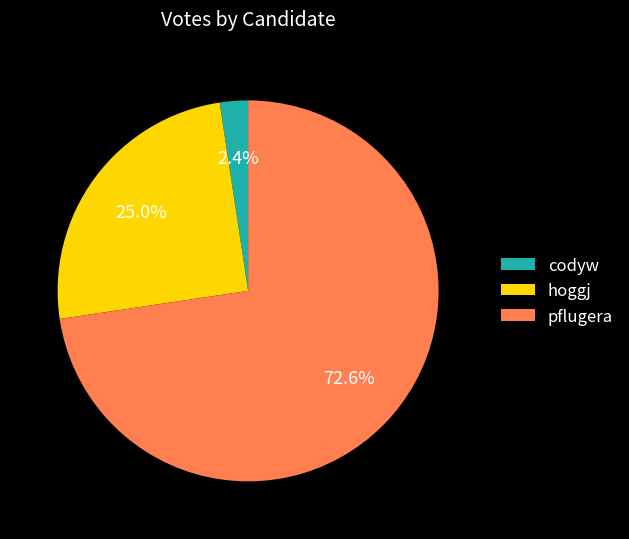

Rank the categories by value from lowest to highest.

codyw, hoggj, pflugera